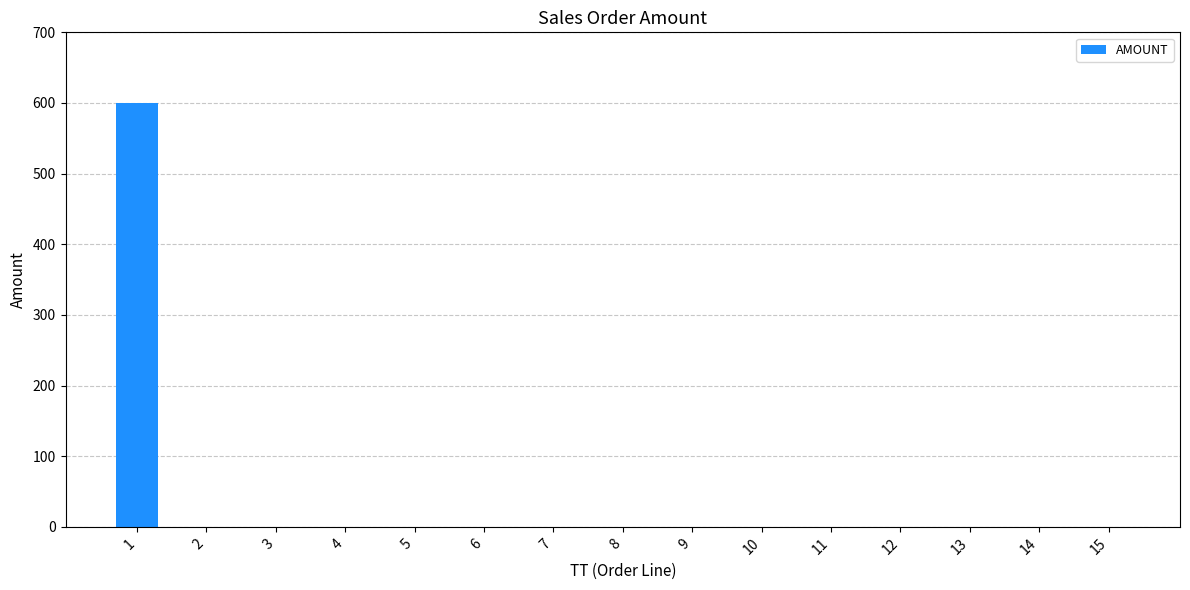

True or false: the data shows 0 at 6.

True